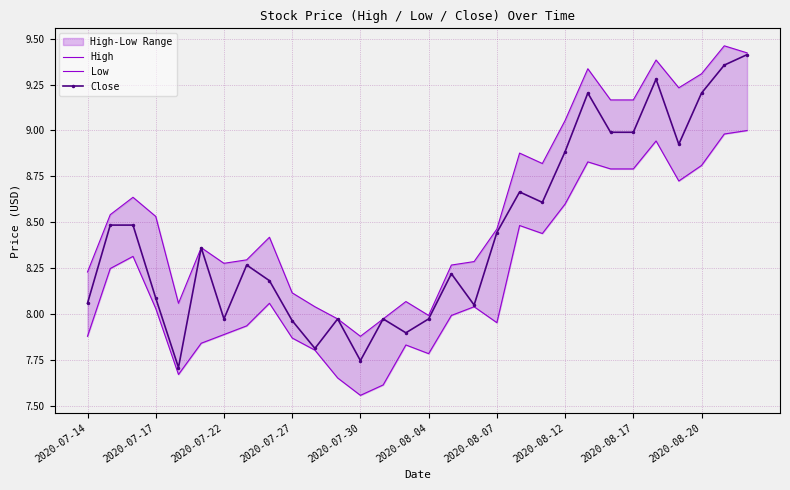

Rank the series by their average value, from lowest to highest.

Low, Close, High